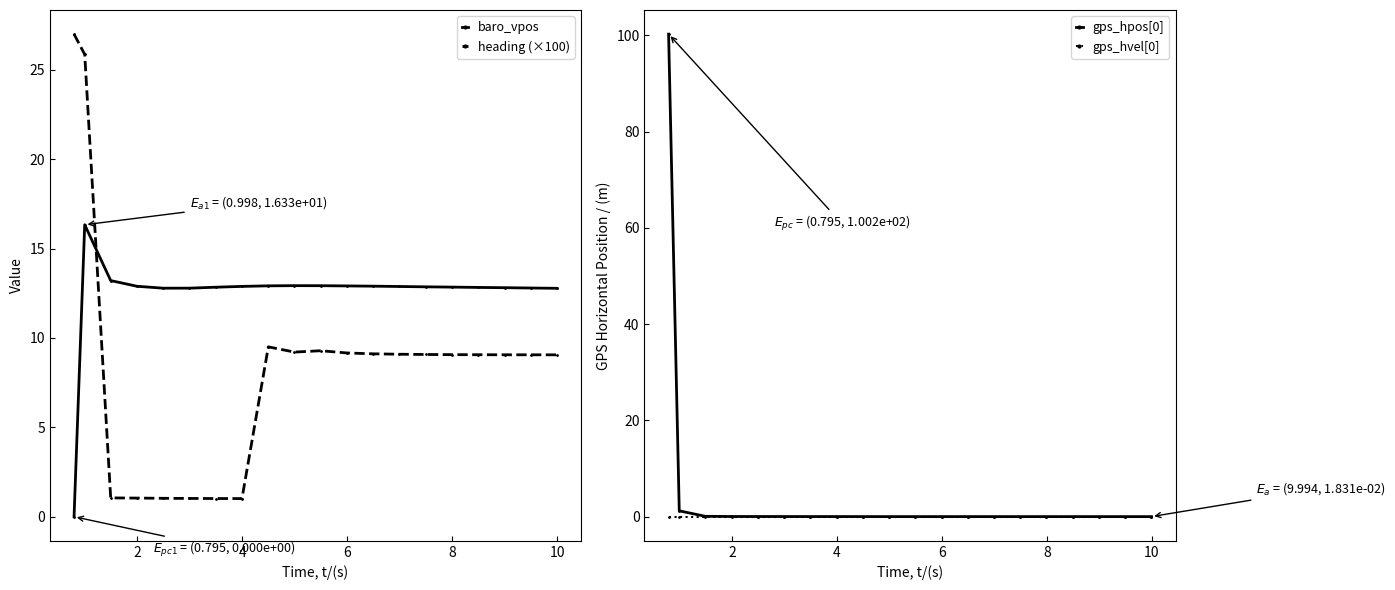

True or false: heading (×100) and baro_vpos intersect in this chart.

True